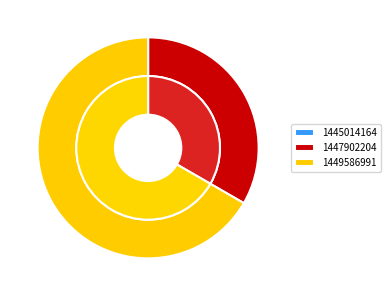

What percentage is NOT represented by 1449586991?

33.3%